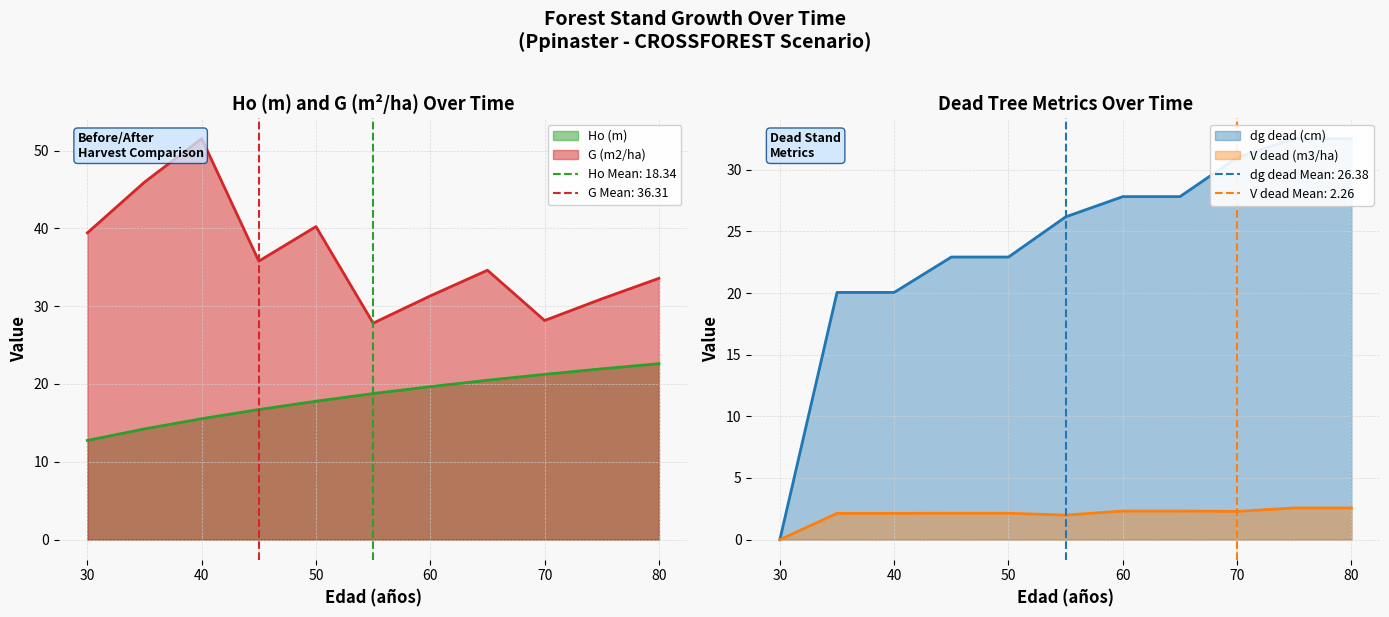

How many data points in V dead (m3/ha) are less than 2?

2